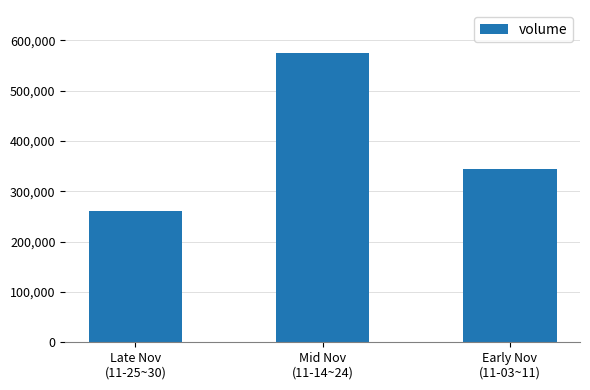

At which label is the value closest to 417567?

Early Nov
(11-03~11)